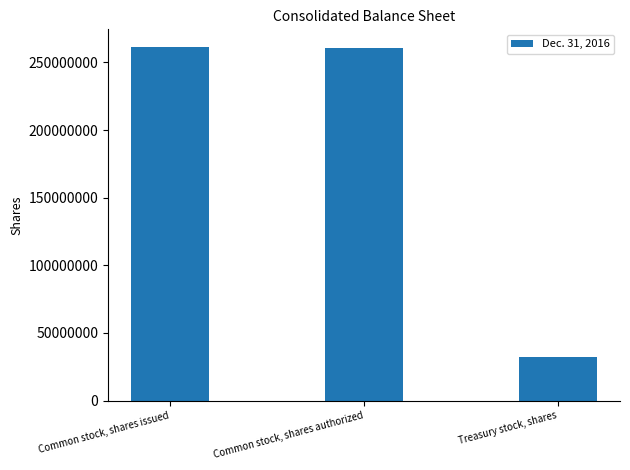

What is the approximate value at Treasury stock, shares?

32053227